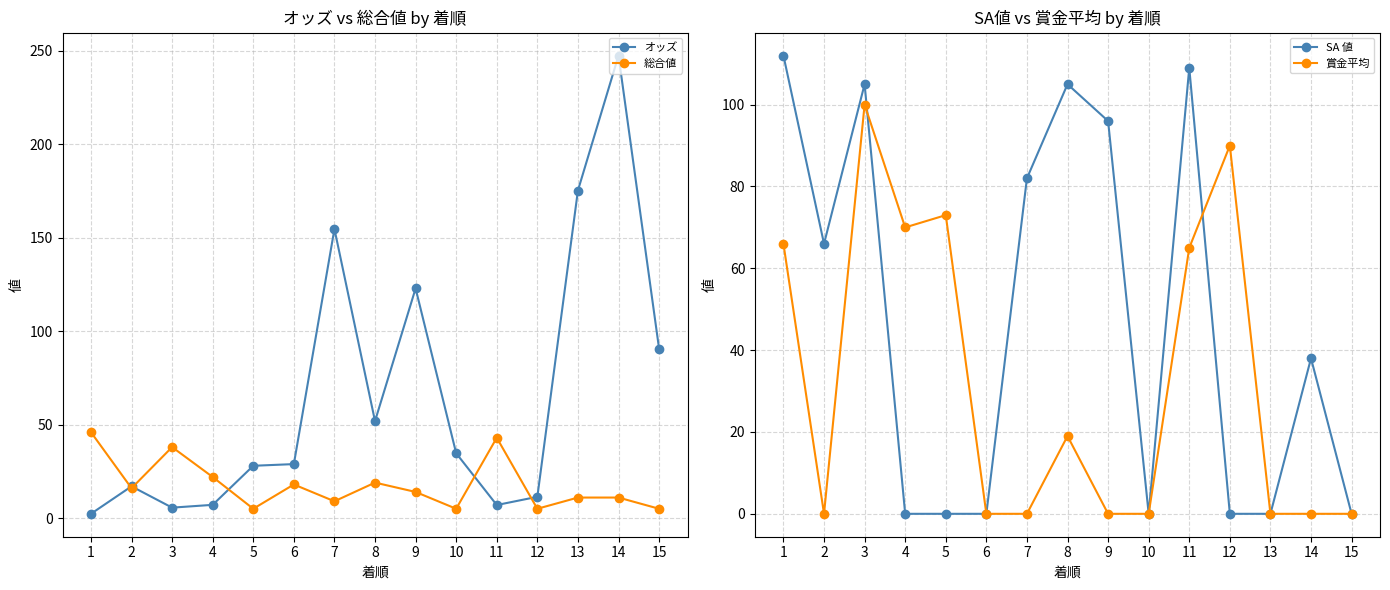

What are all the series names shown in the legend?

オッズ, 総合値, SA 値, 賞金平均